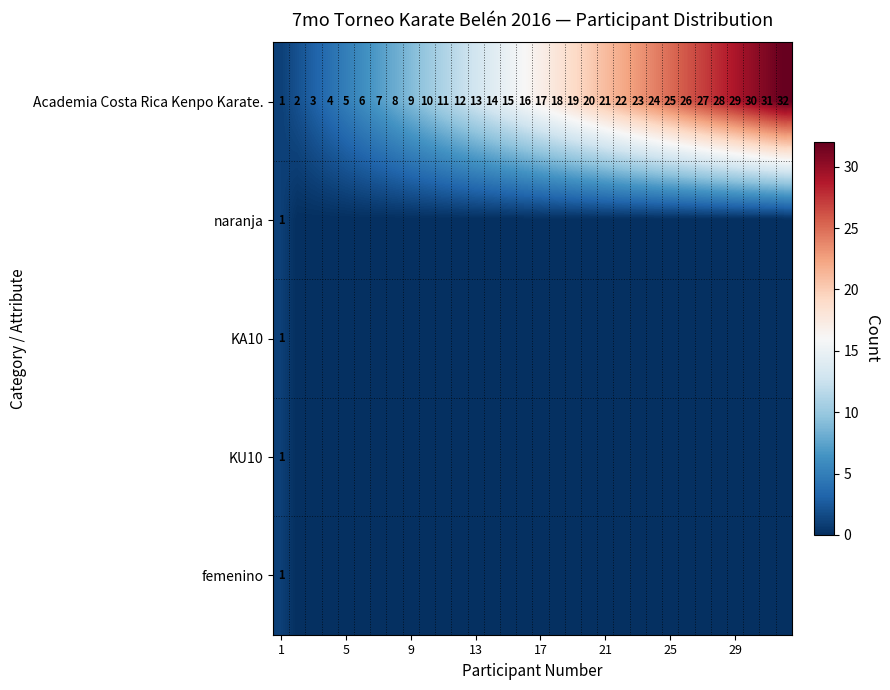

What value does the Academia Costa Rica Kenpo Karate. series have at 21, to the nearest 10?

20